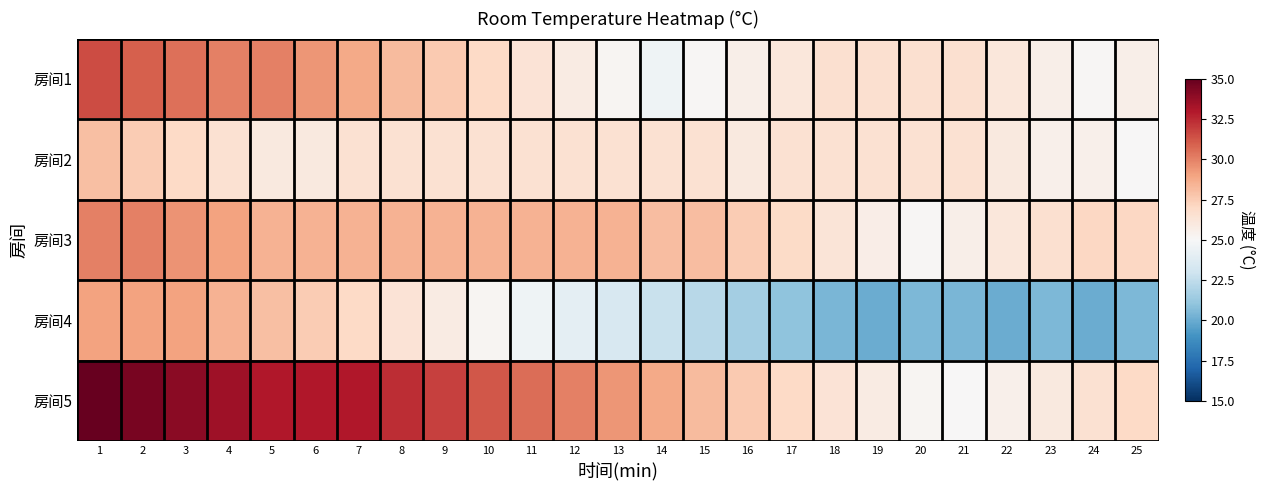

Reading left to right, extract all data points from this chart.

房间1: 1=31.5	2=31.0	3=30.5	4=30.0	5=30.0	6=29.4	7=28.8	8=28.2	9=27.6	10=27.0	11=26.4	12=25.8	13=25.2	14=24.6	15=25.1	16=25.6	17=26.1	18=26.6	19=26.6	20=26.6	21=26.6	22=26.1	23=25.6	24=25.1	25=25.6
房间2: 1=28.0	2=27.5	3=27.0	4=26.5	5=26.0	6=26.0	7=26.5	8=26.5	9=26.5	10=26.5	11=26.5	12=26.5	13=26.5	14=26.5	15=26.5	16=26.0	17=26.5	18=26.5	19=26.5	20=26.5	21=26.5	22=26.0	23=25.5	24=25.5	25=25.0
房间3: 1=30.0	2=30.0	3=29.5	4=29.0	5=28.5	6=28.5	7=28.5	8=28.5	9=28.5	10=28.5	11=28.5	12=28.5	13=28.5	14=28.1	15=28.1	16=27.5	17=26.9	18=26.3	19=25.7	20=25.1	21=25.6	22=26.1	23=26.6	24=27.1	25=27.1
房间4: 1=29.0	2=29.0	3=29.0	4=28.5	5=28.0	6=27.5	7=27.0	8=26.4	9=25.8	10=25.2	11=24.6	12=24.0	13=23.4	14=22.8	15=22.2	16=21.6	17=21.0	18=20.4	19=20.0	20=20.5	21=20.4	22=20.0	23=20.5	24=20.0	25=20.5
房间5: 1=35.0	2=34.5	3=34.0	4=33.5	5=33.0	6=33.0	7=33.0	8=32.4	9=31.8	10=31.2	11=30.6	12=30.0	13=29.4	14=28.8	15=28.2	16=27.6	17=27.0	18=26.4	19=25.8	20=25.2	21=25.0	22=25.5	23=26.0	24=26.5	25=27.0